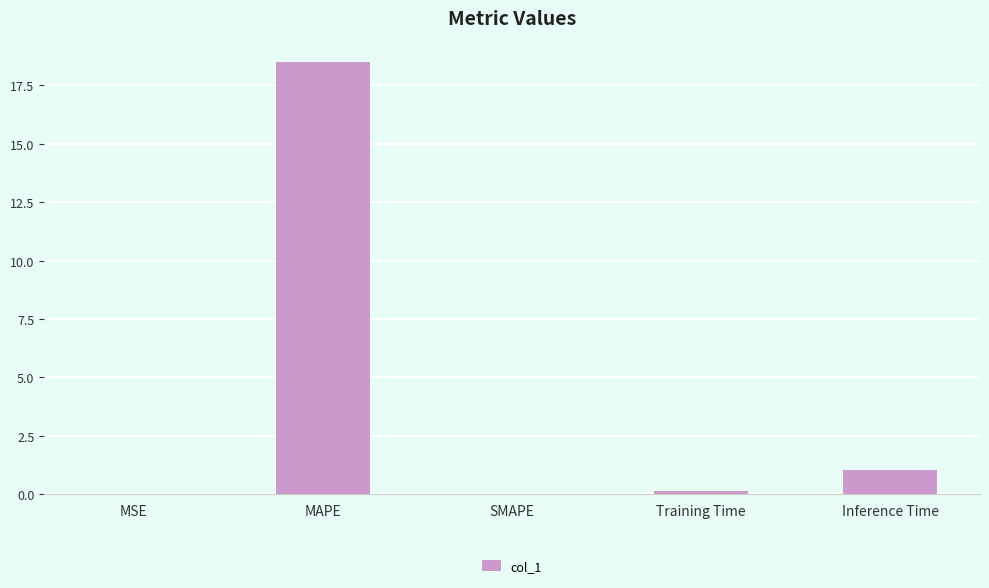

At which label is the value closest to 9?

Inference Time